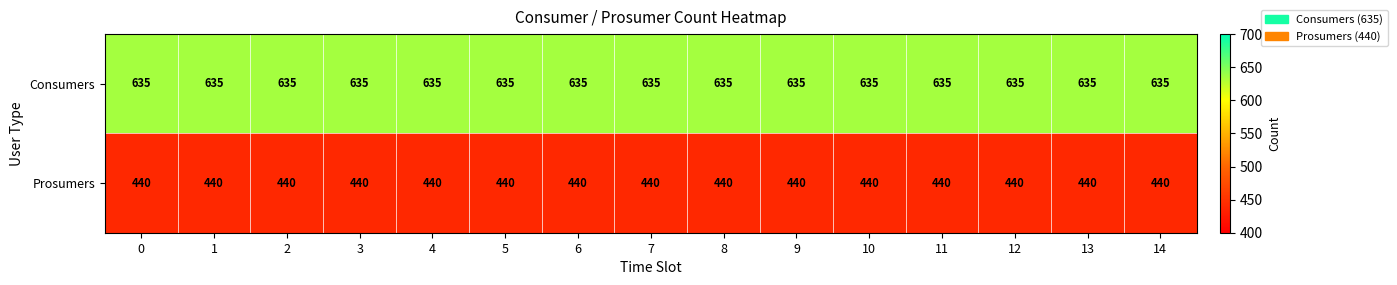

What is the minimum value shown in the chart?

440